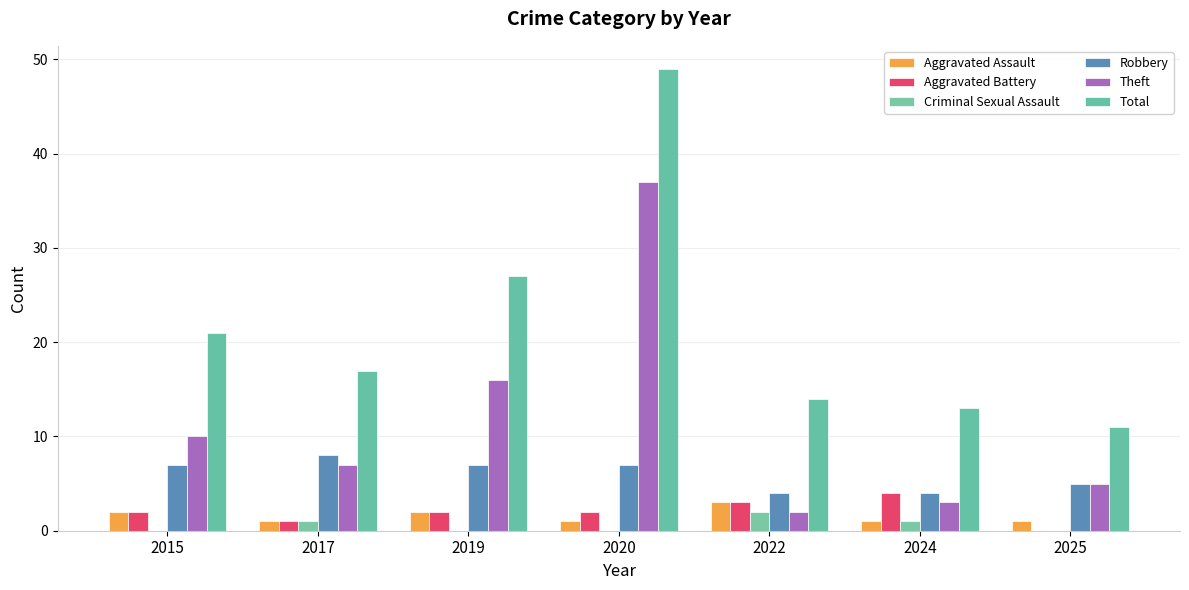

Which category has the highest value across all series?

2020